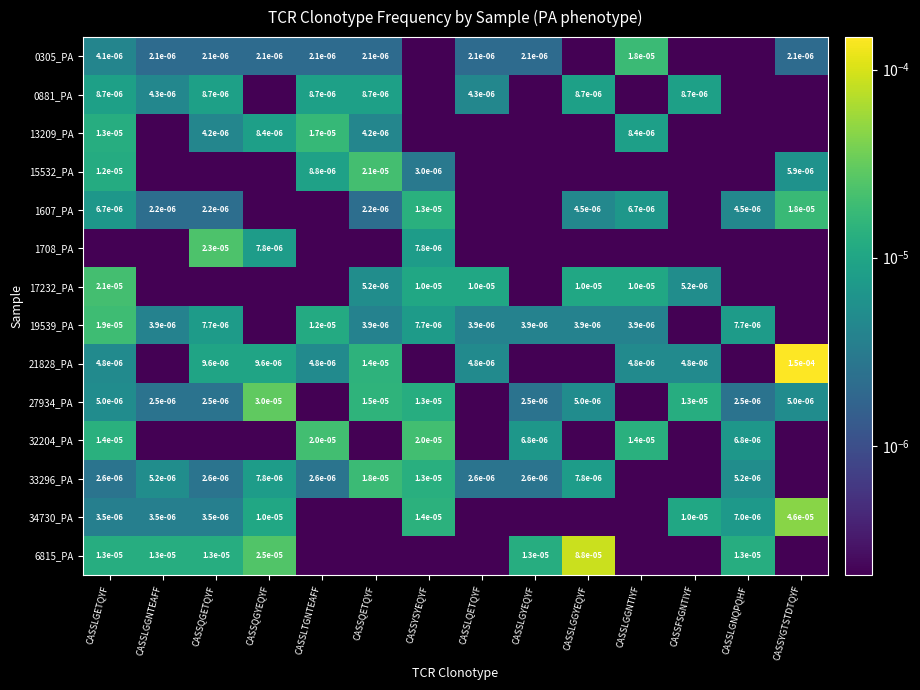

Rank the series at CASSLGGNTIYF from lowest to highest value.

0881_PA, 15532_PA, 1708_PA, 27934_PA, 33296_PA, 34730_PA, 6815_PA, 19539_PA, 21828_PA, 1607_PA, 13209_PA, 17232_PA, 32204_PA, 0305_PA